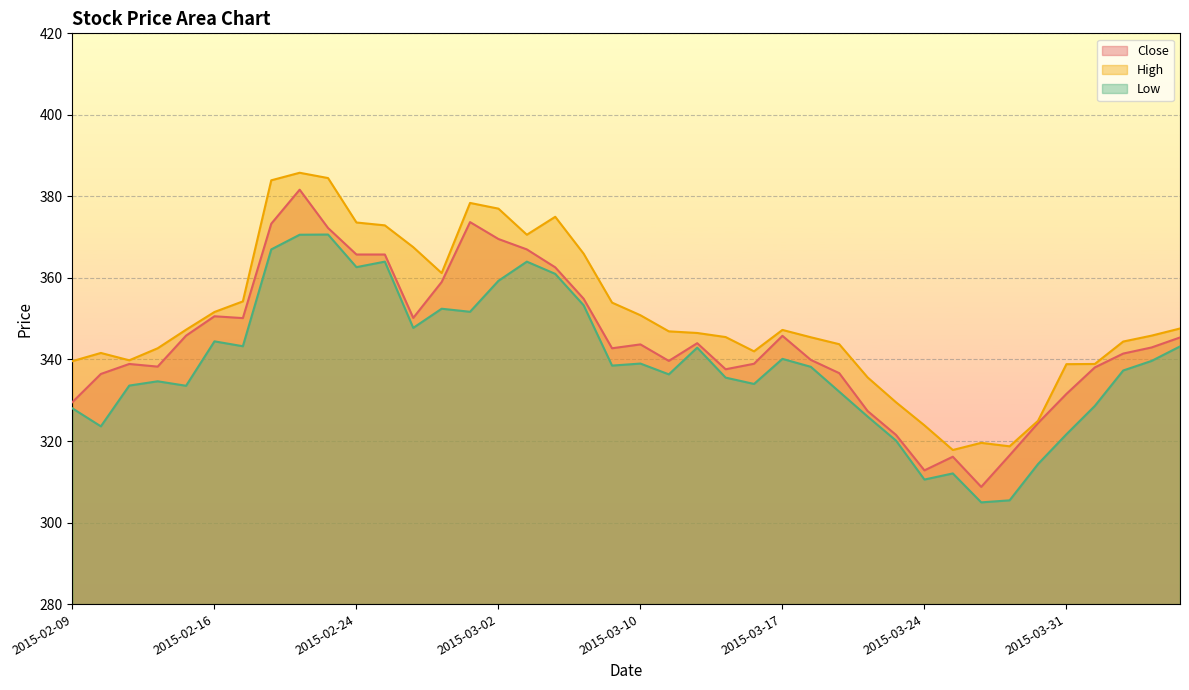

Which series has the largest total across all categories?

High